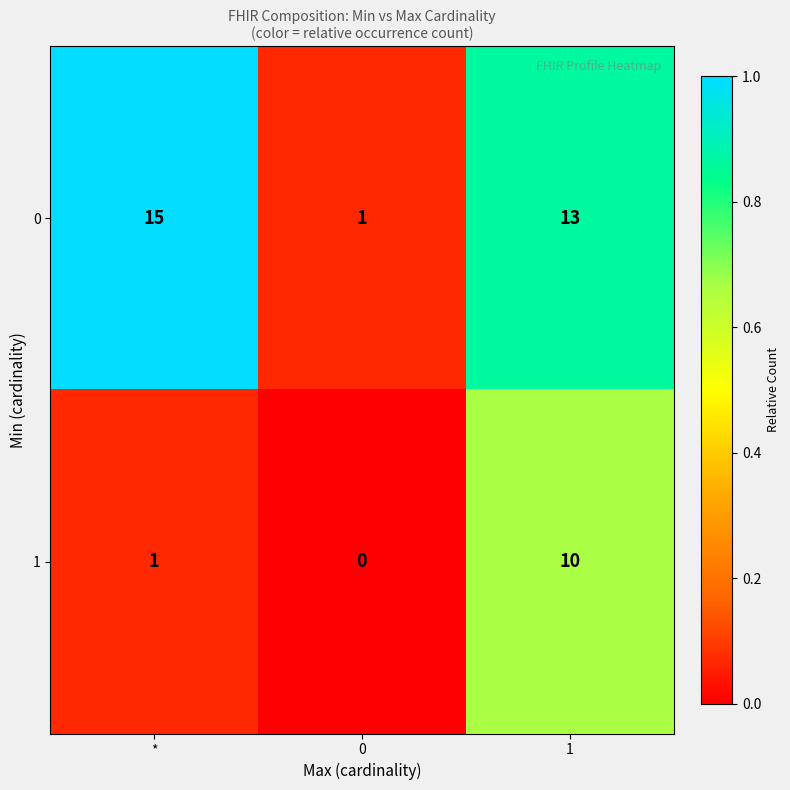

List the series in order of their overall mean, highest first.

0, 1